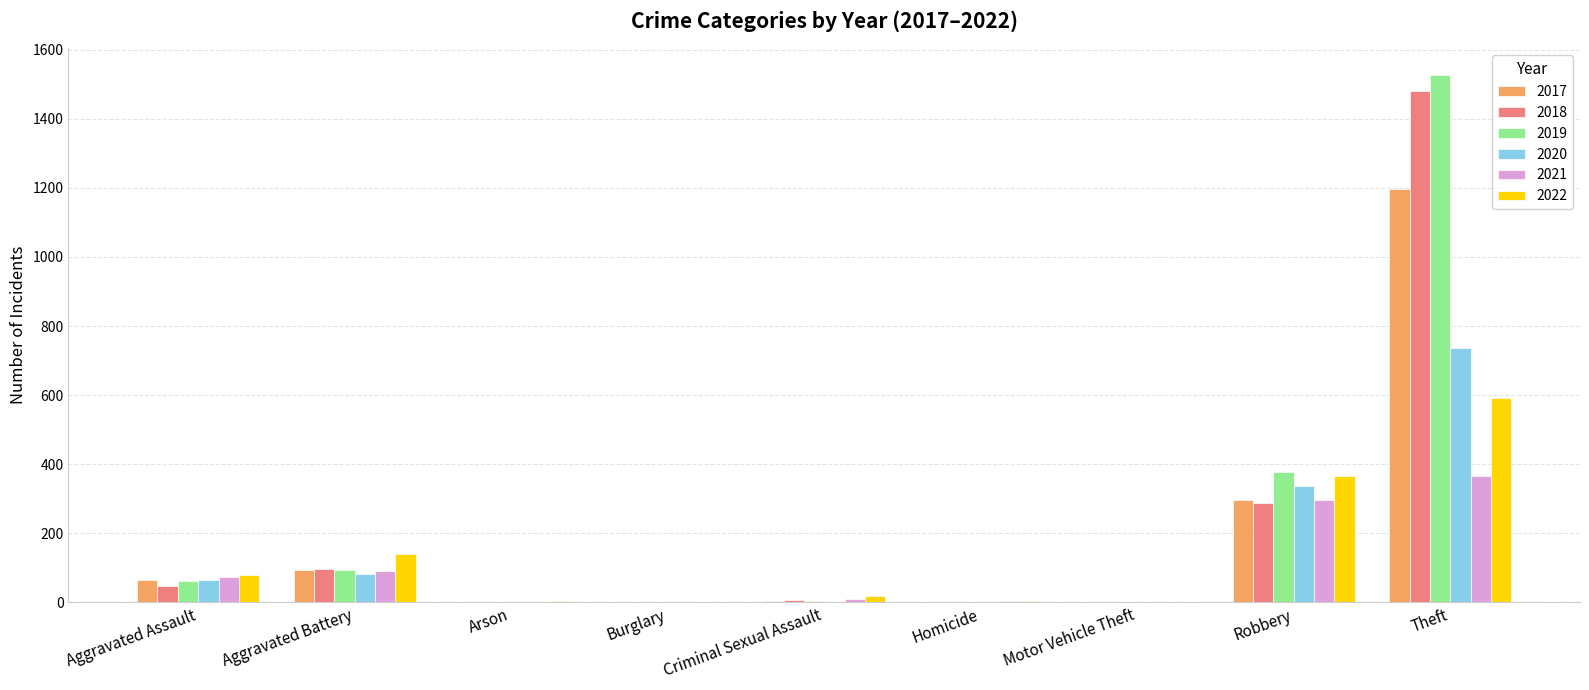

Count the number of data series in this chart.

6